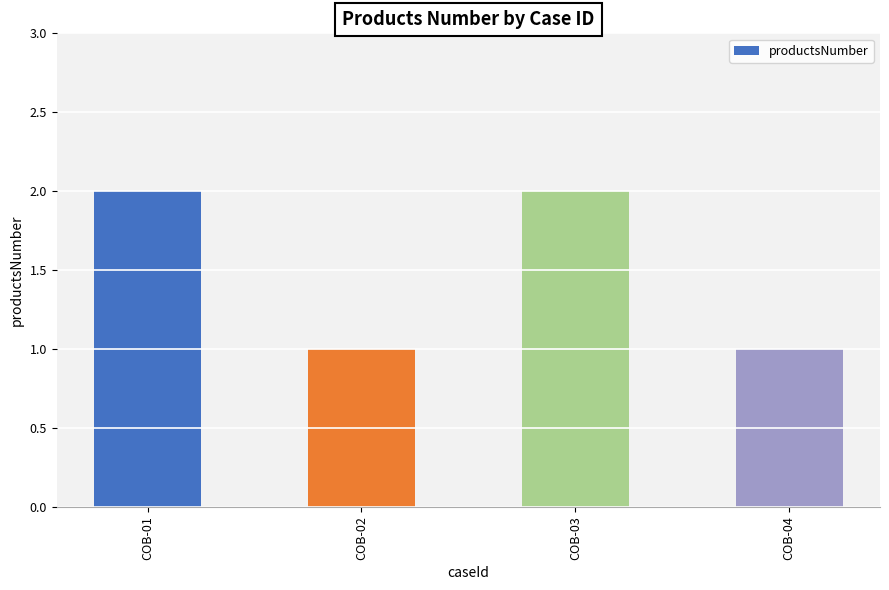

True or false: the data shows 2 at COB-02.

False